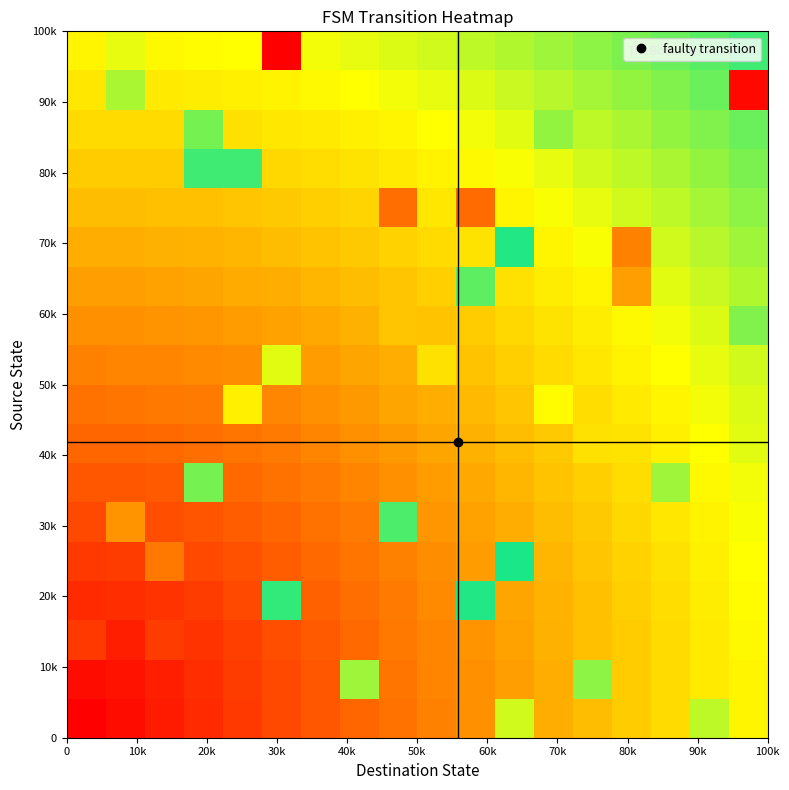

How many series are shown in this chart?

18